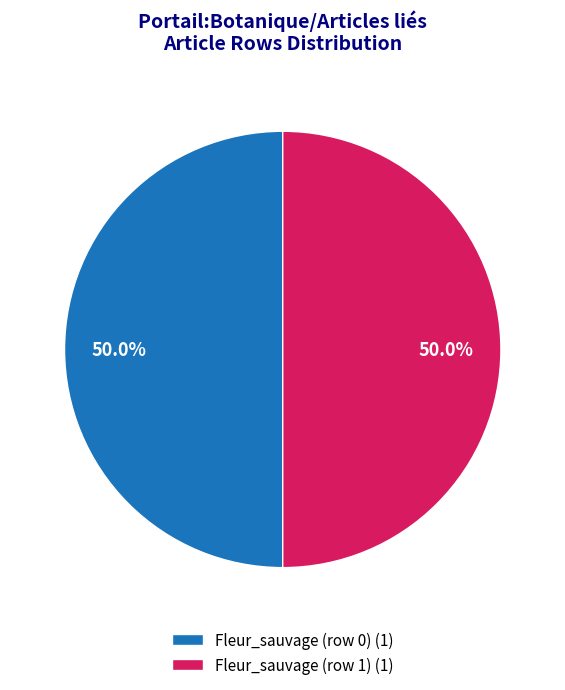

To the nearest percent, what is the difference between the Fleur_sauvage (row 1) and Fleur_sauvage (row 0) slice percentages?

0%